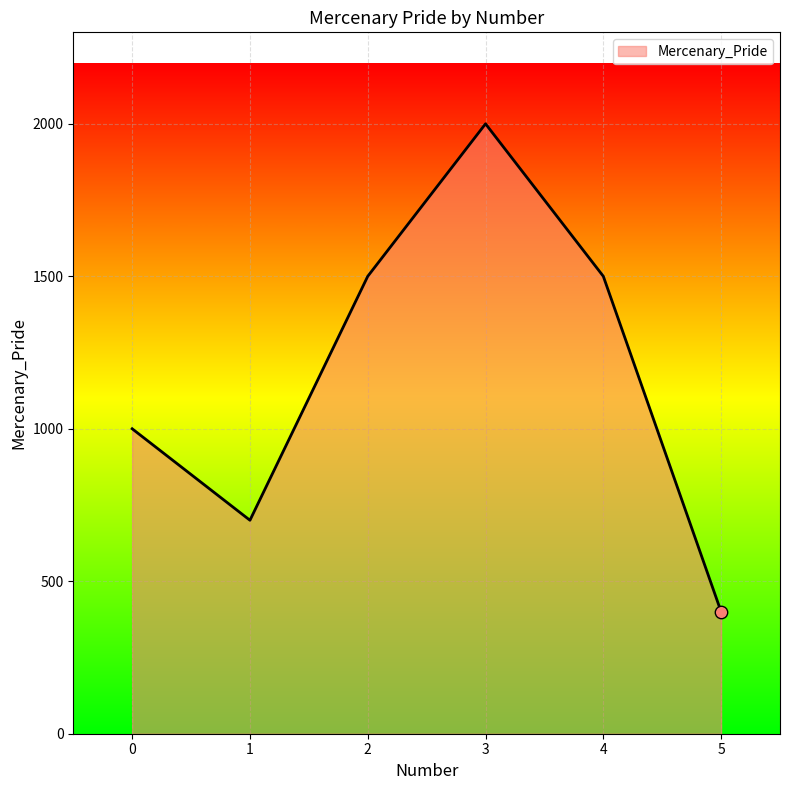

Between 5 and 2, which is larger?

2